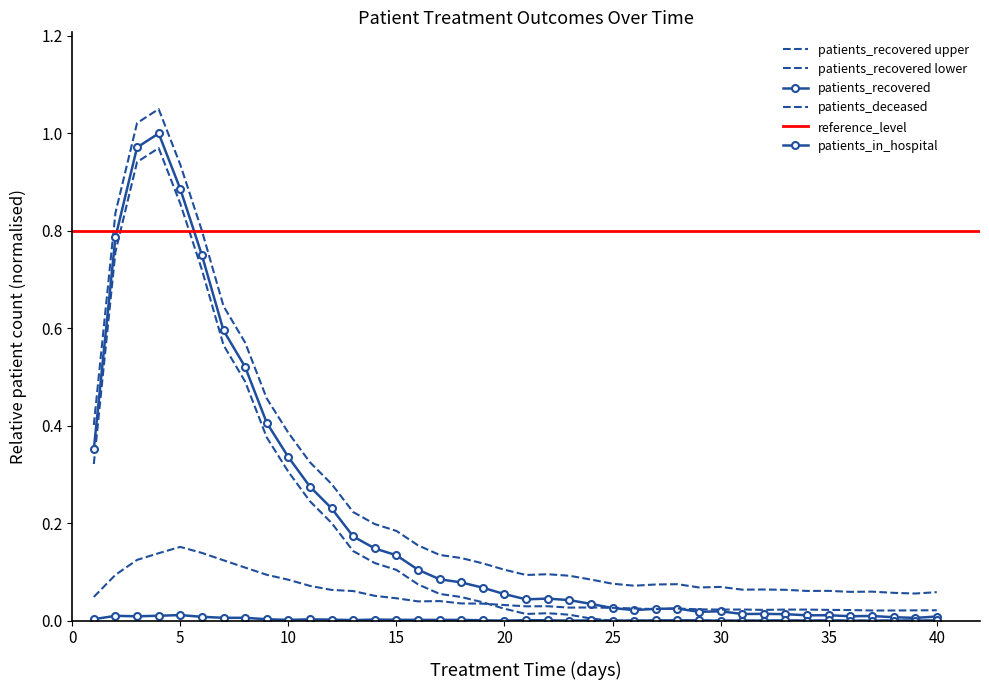

In patients_recovered, how many points are higher than both neighbors (excluding endpoints)?

7